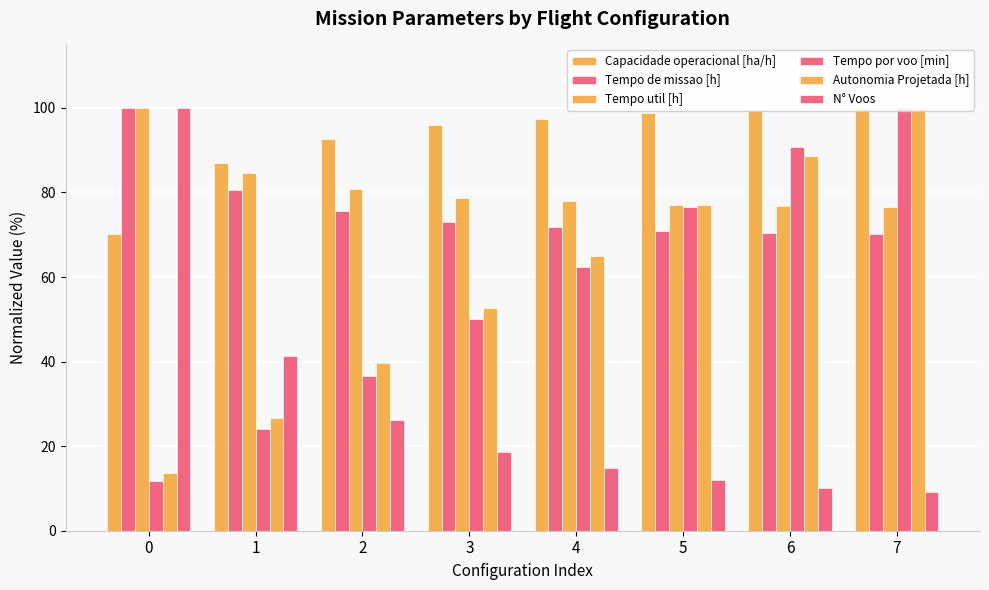

How many groups of bars are there?

8